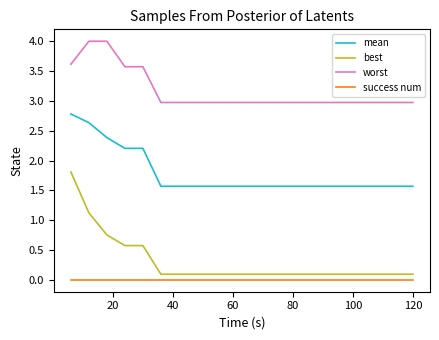

What is the highest value of the mean series?

2.8